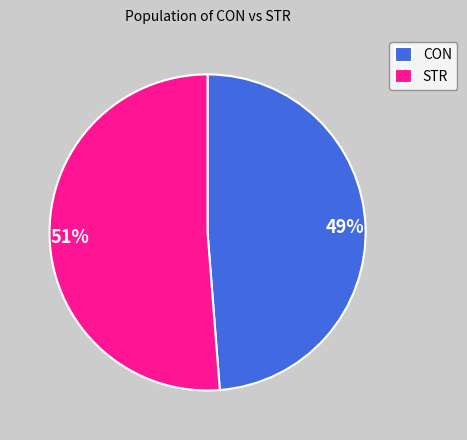

Which slice is the smallest?

CON